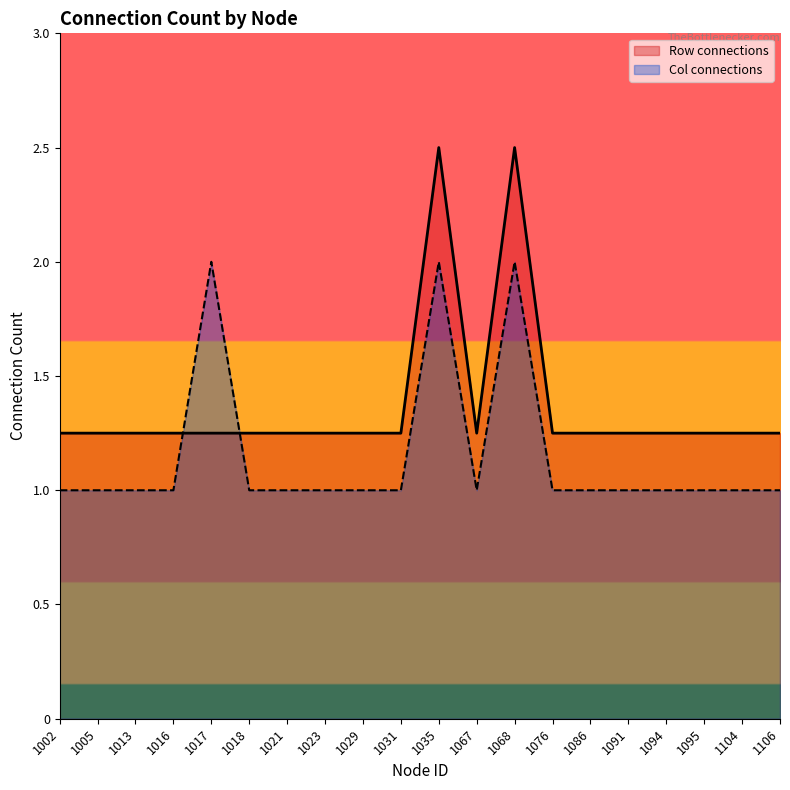

List the labels in order of value, smallest first.

1002, 1005, 1013, 1016, 1017, 1018, 1021, 1023, 1029, 1031, 1067, 1076, 1086, 1091, 1094, 1095, 1104, 1106, 1035, 1068